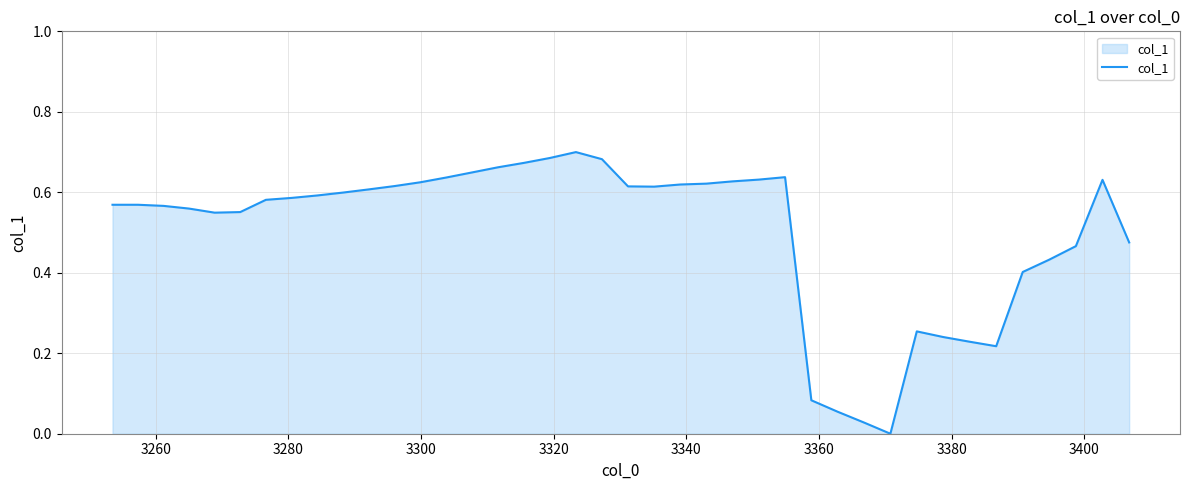

True or false: there are more than 0 points higher than both neighbors.

True